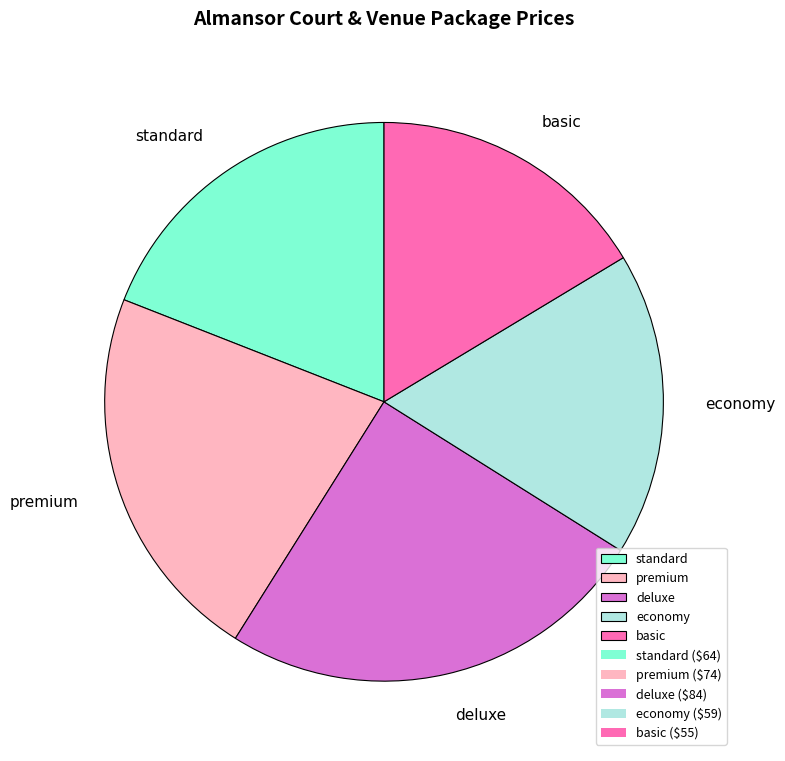

Which category has the smallest portion of the pie?

basic